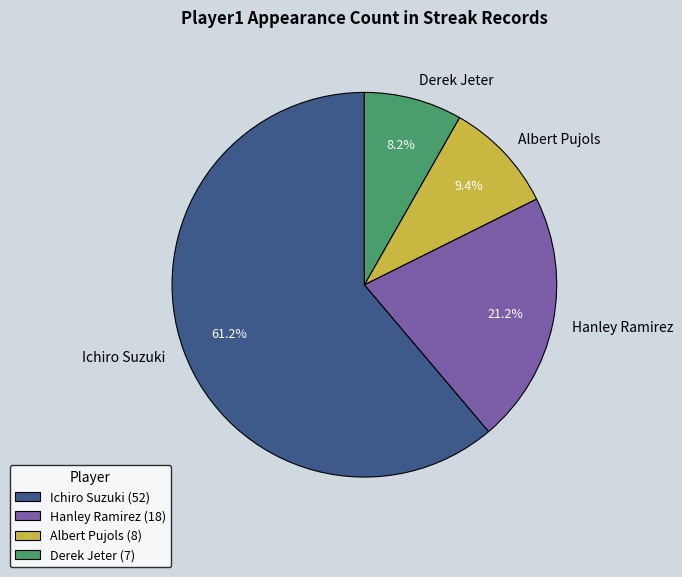

To the nearest percent, what is the difference between the largest and smallest slice percentages?

53%